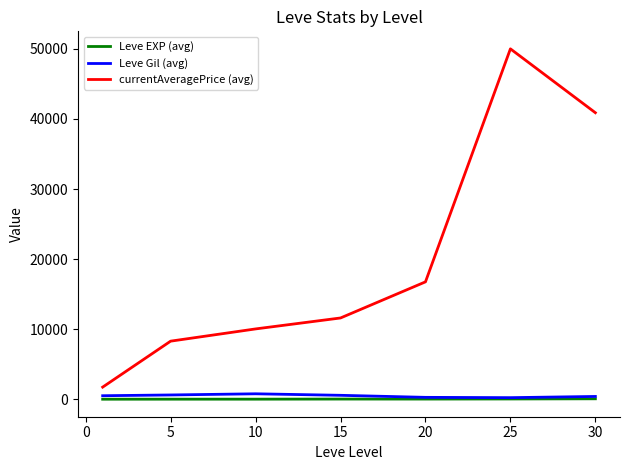

True or false: currentAveragePrice (avg) and Leve EXP (avg) cross at least once.

False